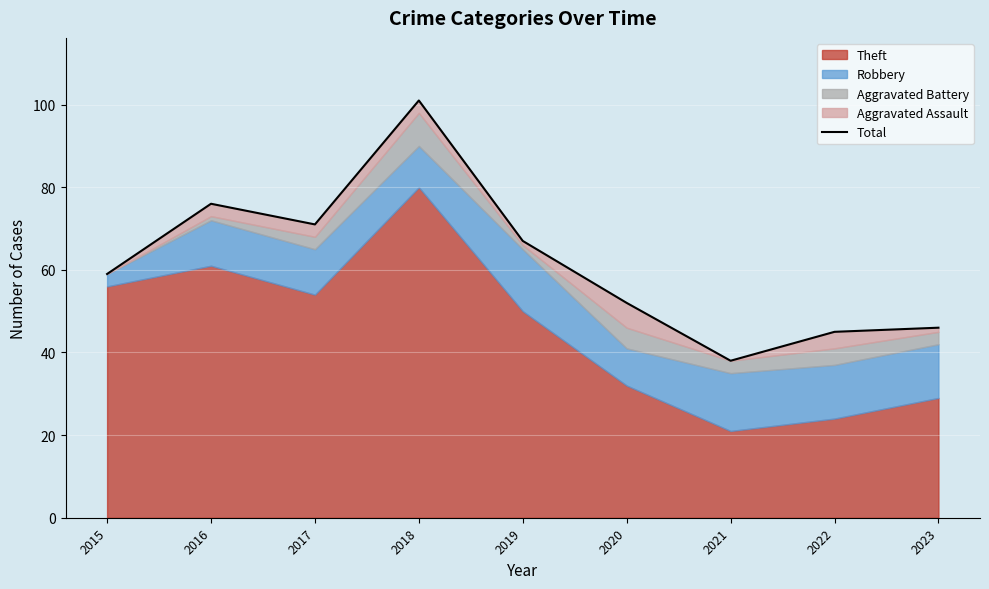

Rank the categories by value from highest to lowest.

2018, 2016, 2017, 2019, 2015, 2020, 2023, 2022, 2021